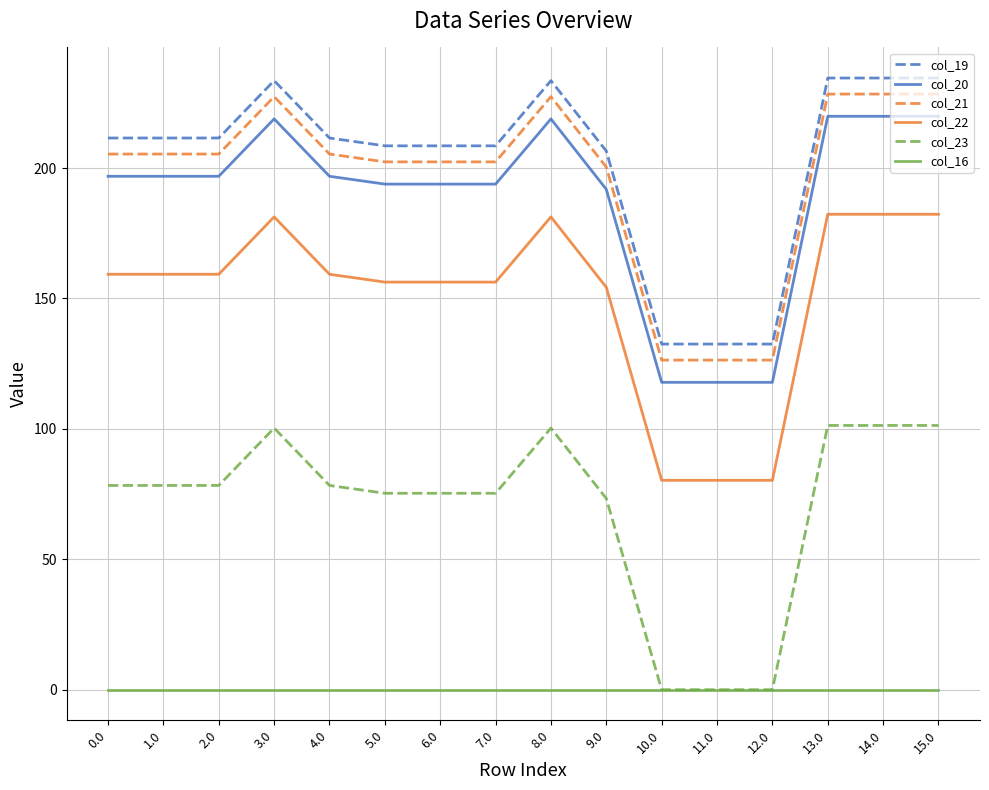

What position from the right is 0.0?

16